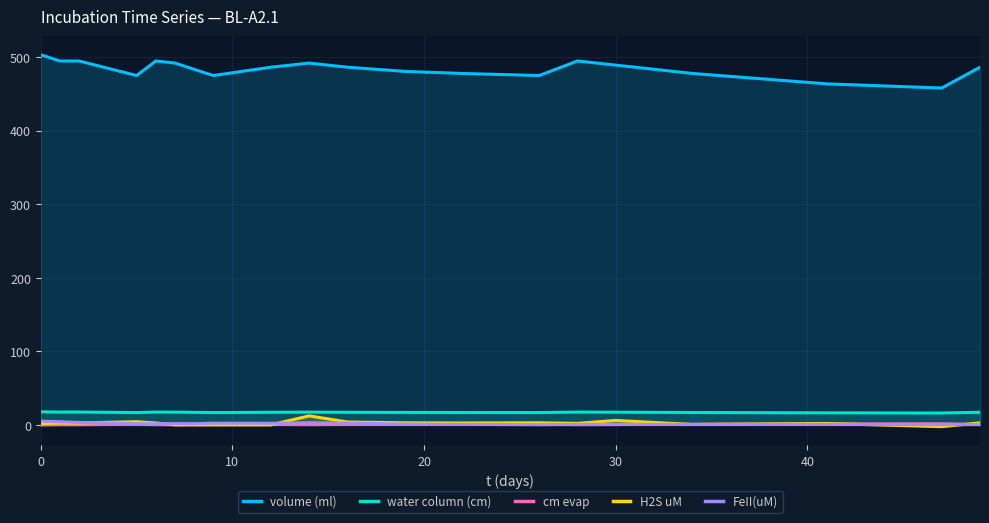

What are all the series names shown in the legend?

volume (ml), water column (cm), cm evap, H2S uM, FeII(uM)